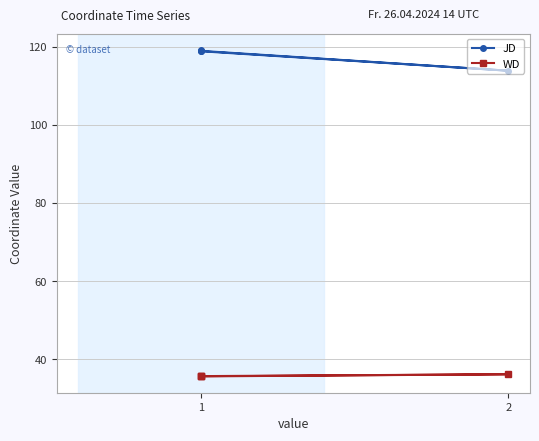

Is the value of JD at 1 greater than the value of WD at 1?

Yes